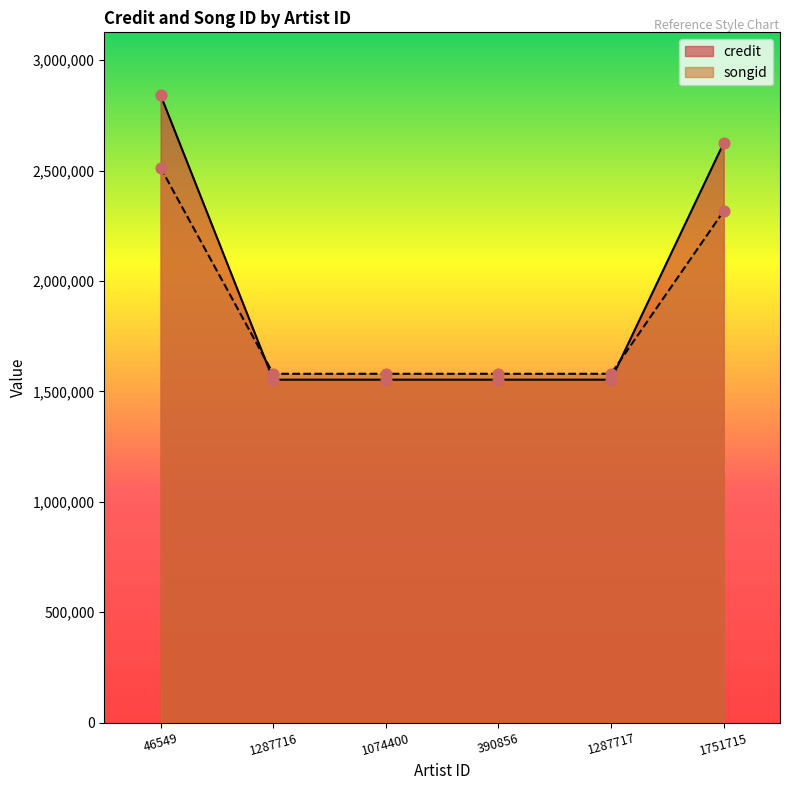

Which series has the widest spread of Y values?

credit